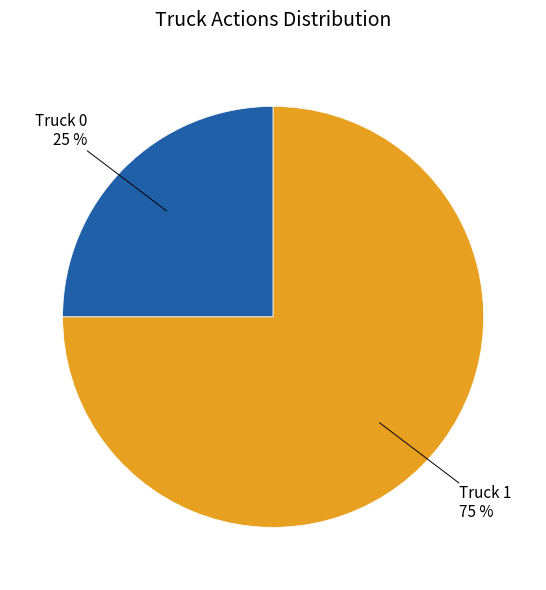

To the nearest percent, what portion does Truck 1 represent?

75%